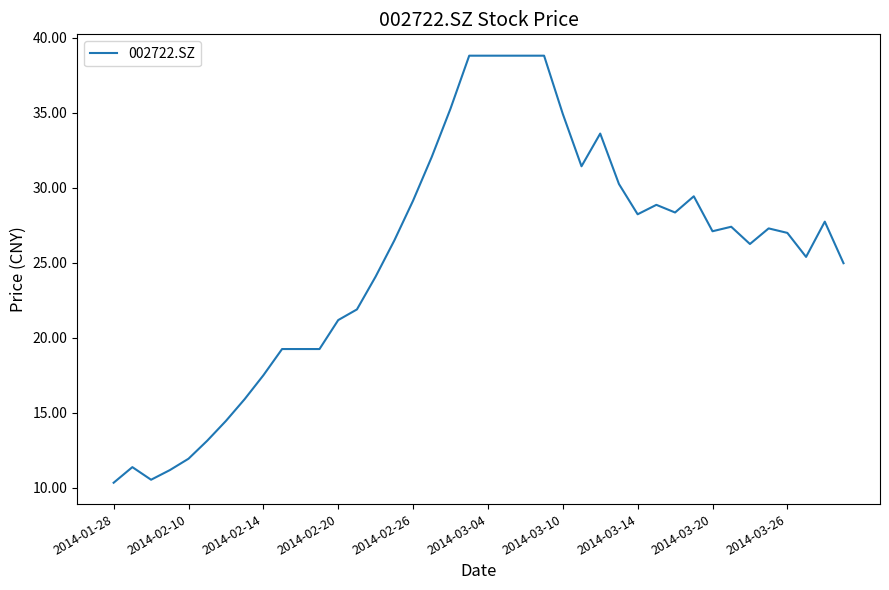

What is the difference between the maximum and minimum values?

28.5